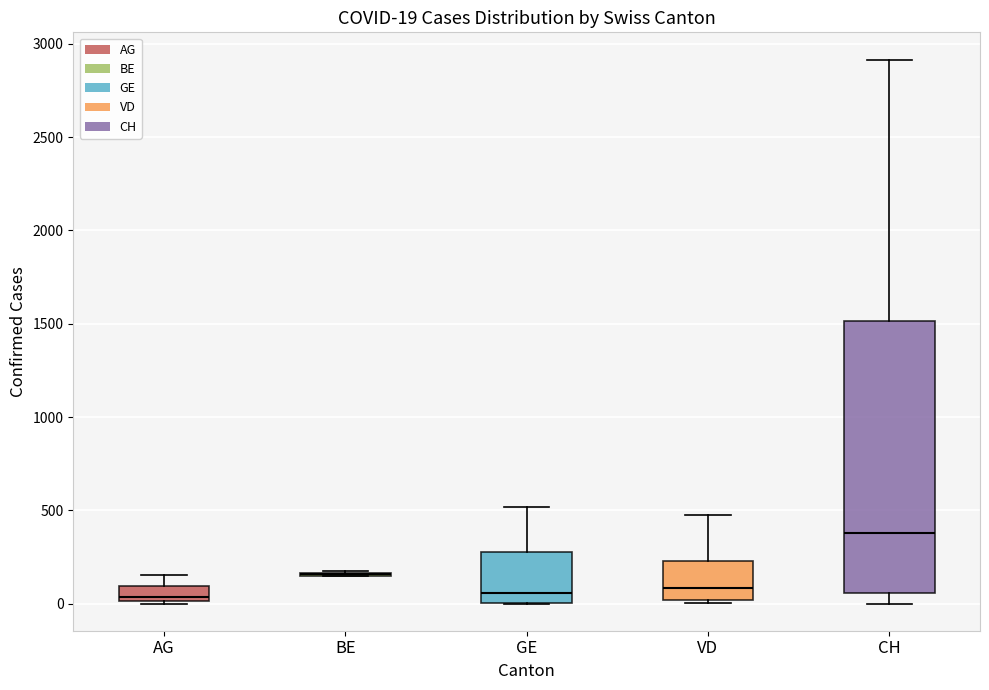

Comparing the boxes themselves (not the whiskers), which one is the tallest?

CH